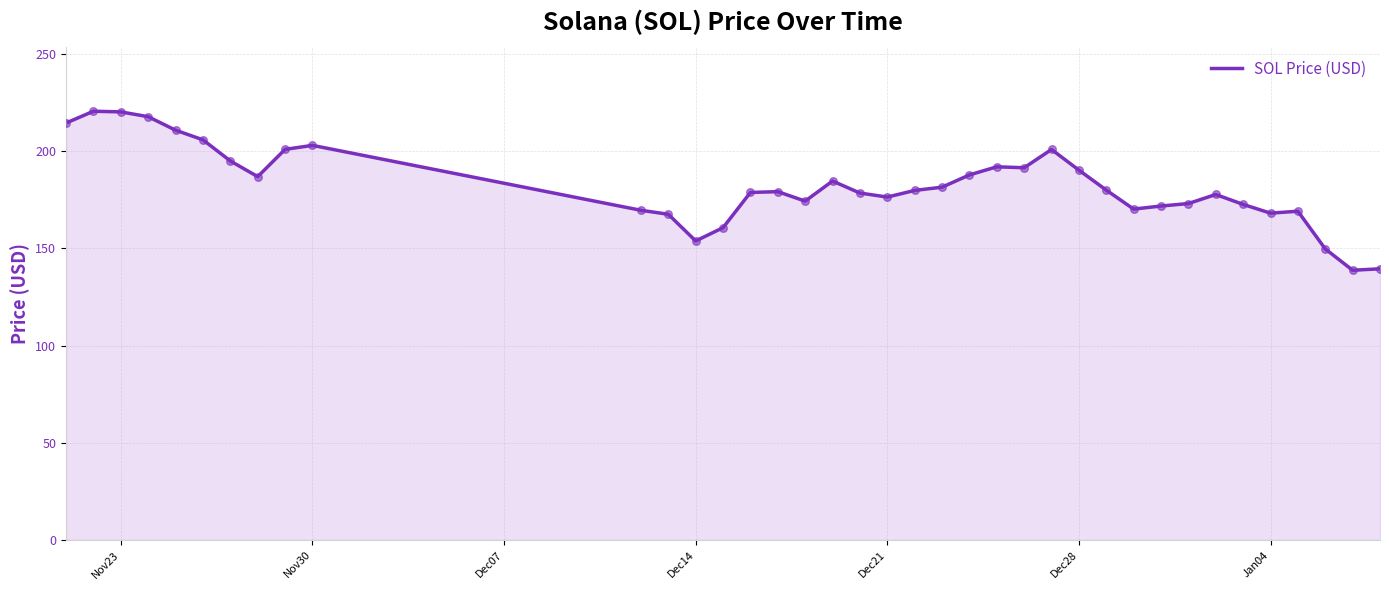

What is the maximum value shown in the chart?

220.6